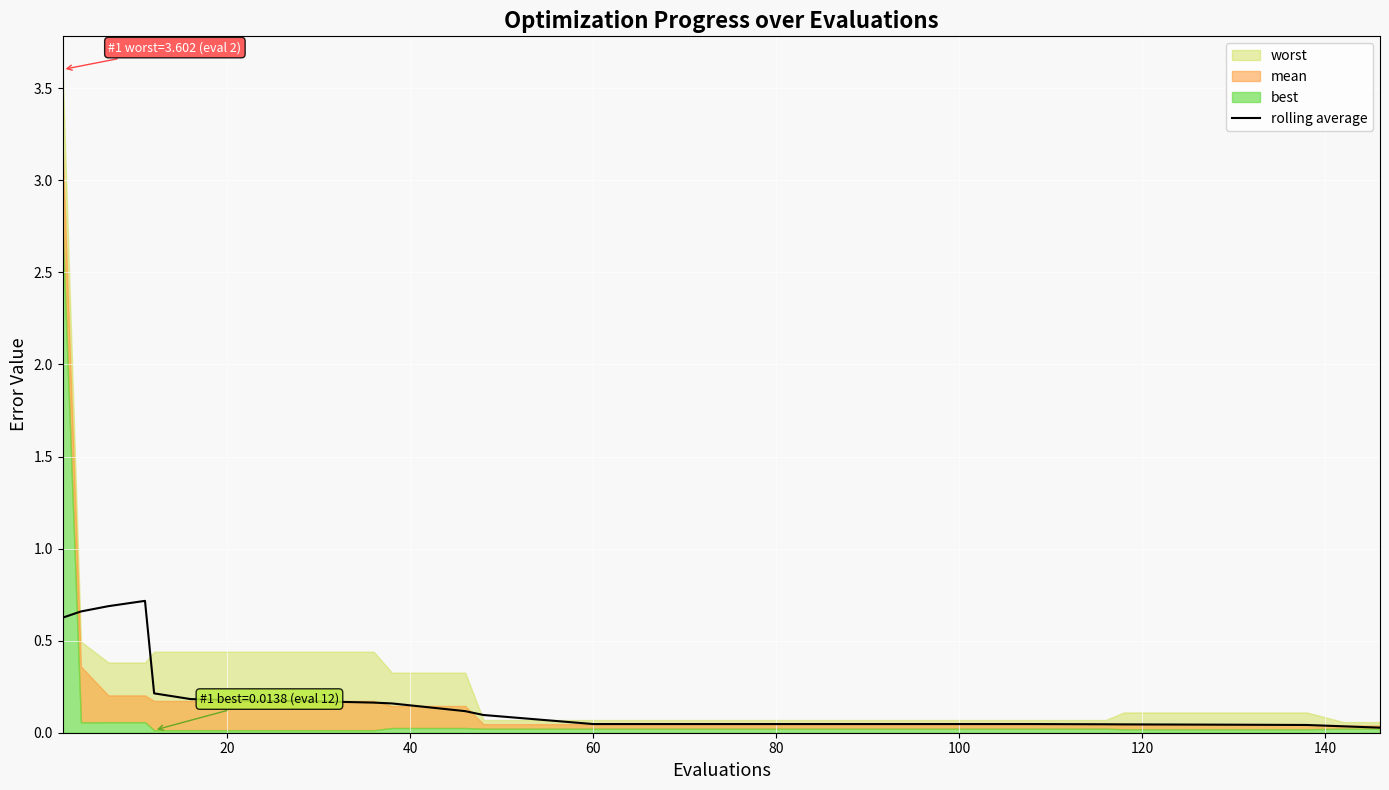

How many lines are shown in the chart?

1